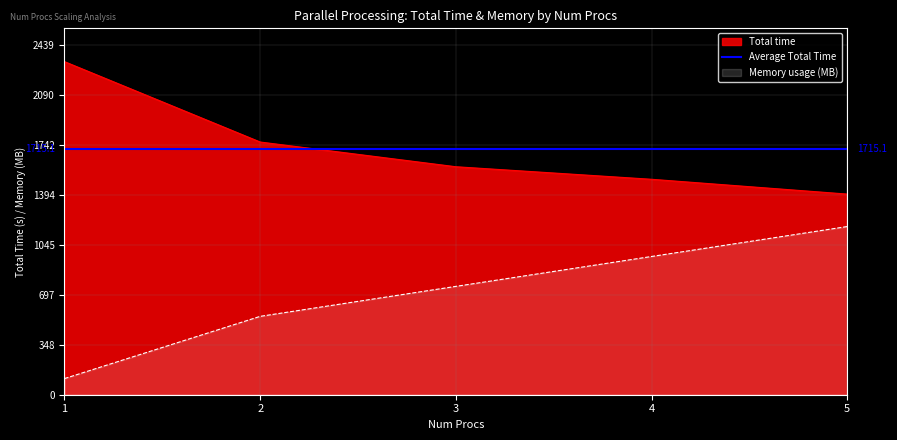

How many data points in Memory usage are above 755?

3